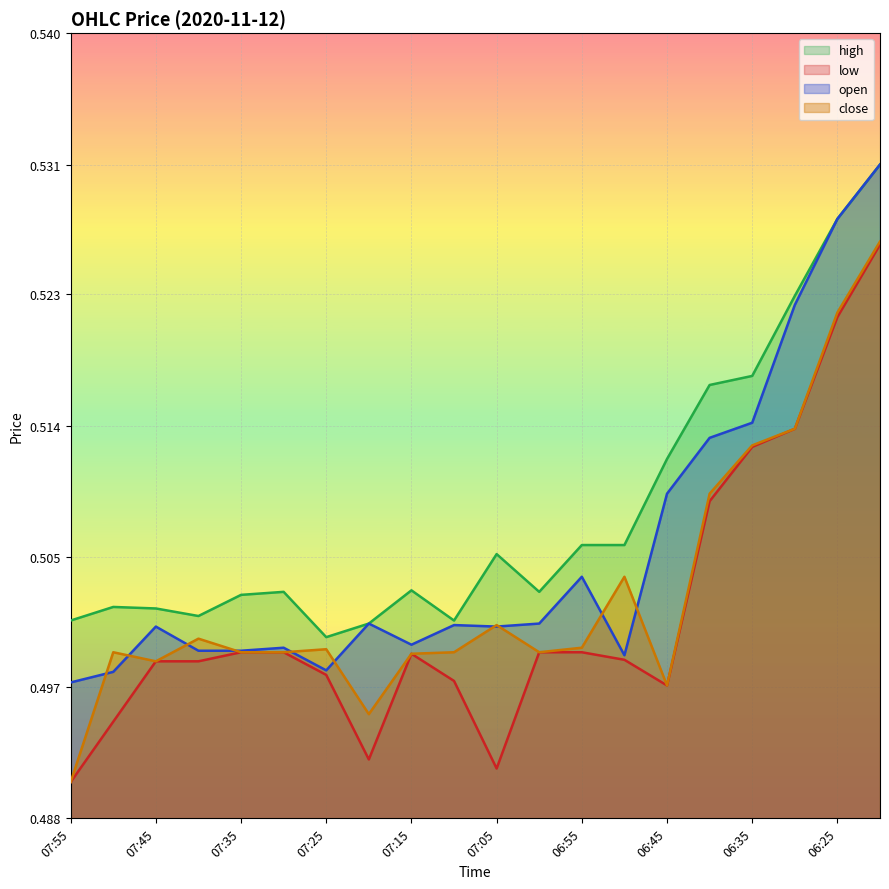

What is the label of the 1st point from the right?

06:20